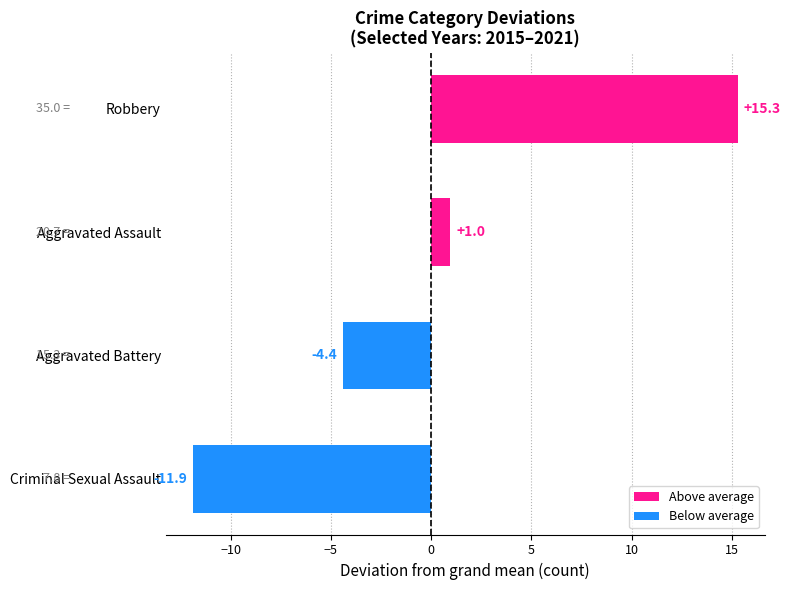

Rank the categories by value from lowest to highest.

Criminal Sexual Assault, Aggravated Battery, Aggravated Assault, Robbery